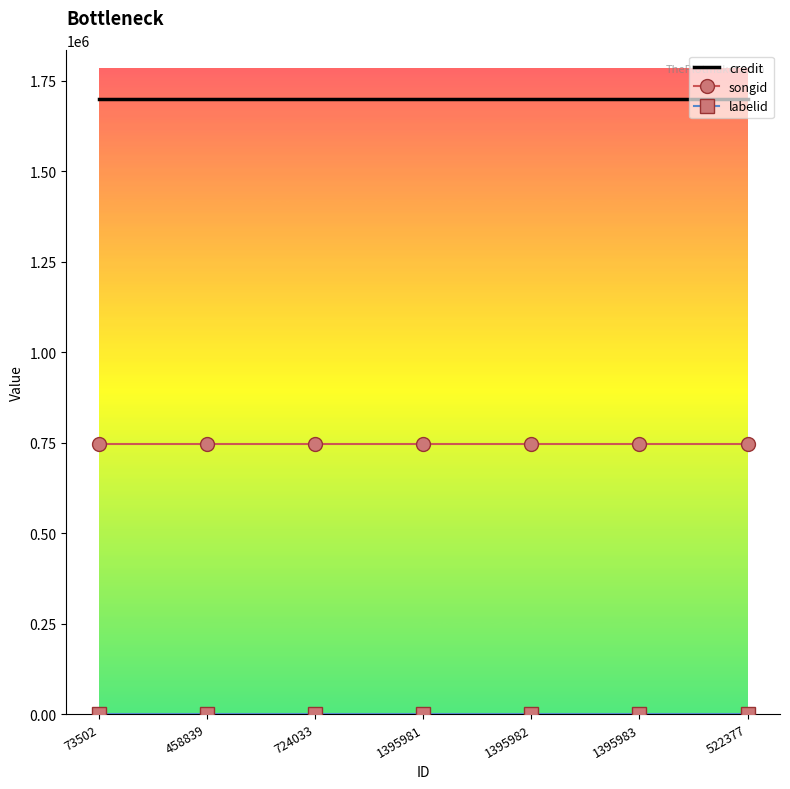

What is the minimum value for credit?

1698924